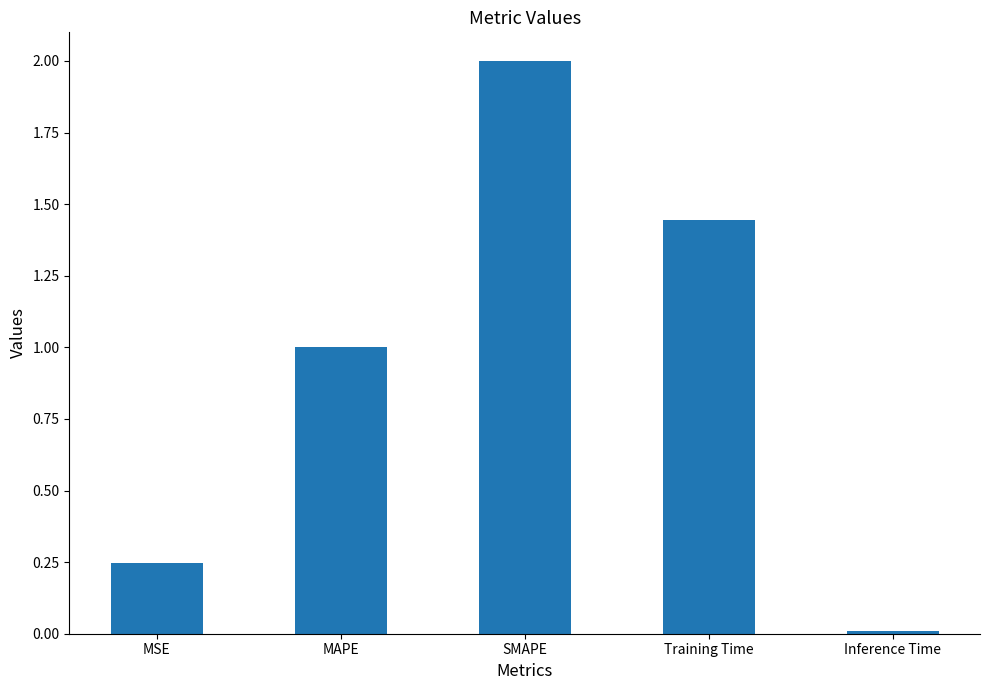

At which label does the data first exceed 1?

MAPE